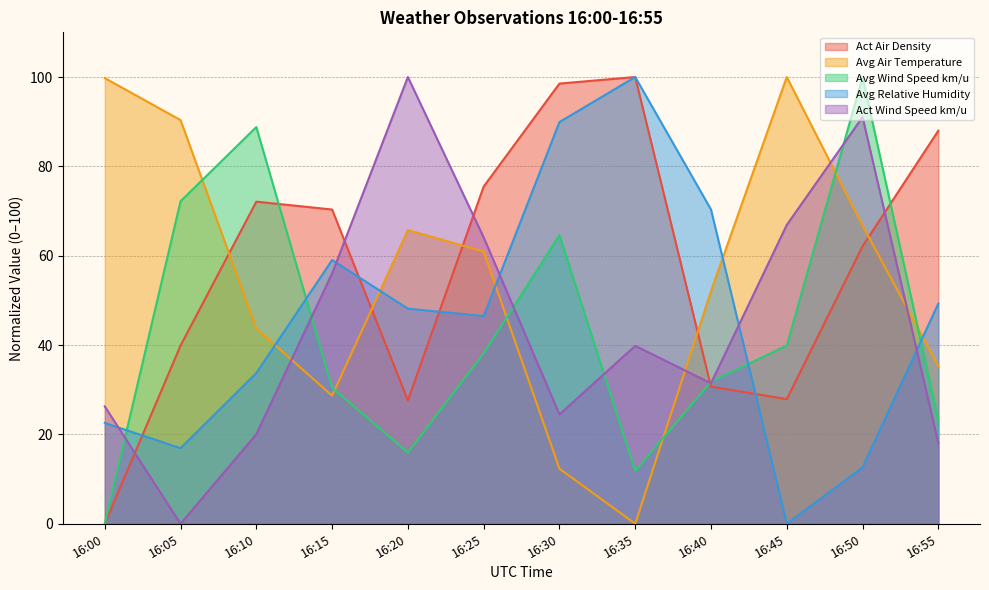

True or false: Avg Wind Speed km/u has a value of 100.0 at 16:50.

True